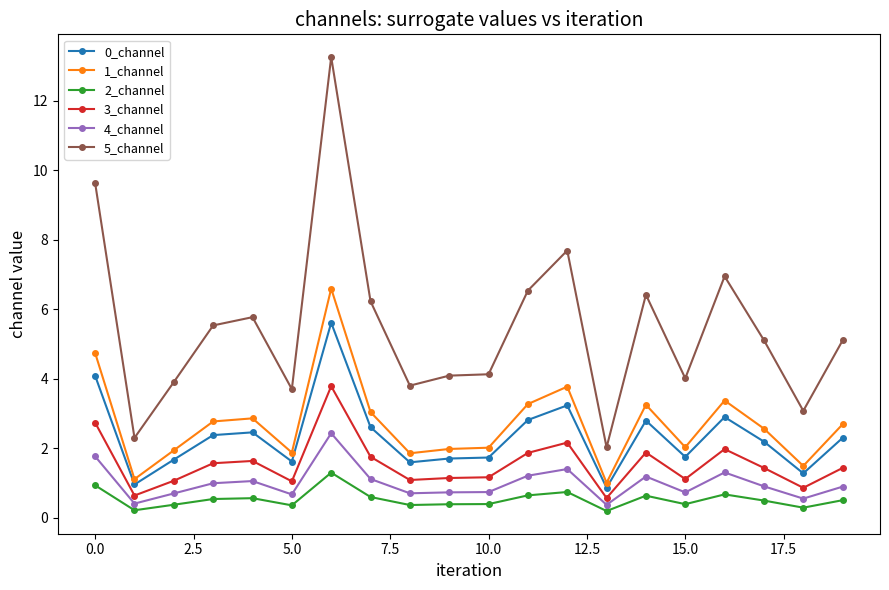

True or false: 5_channel and 3_channel intersect in this chart.

False